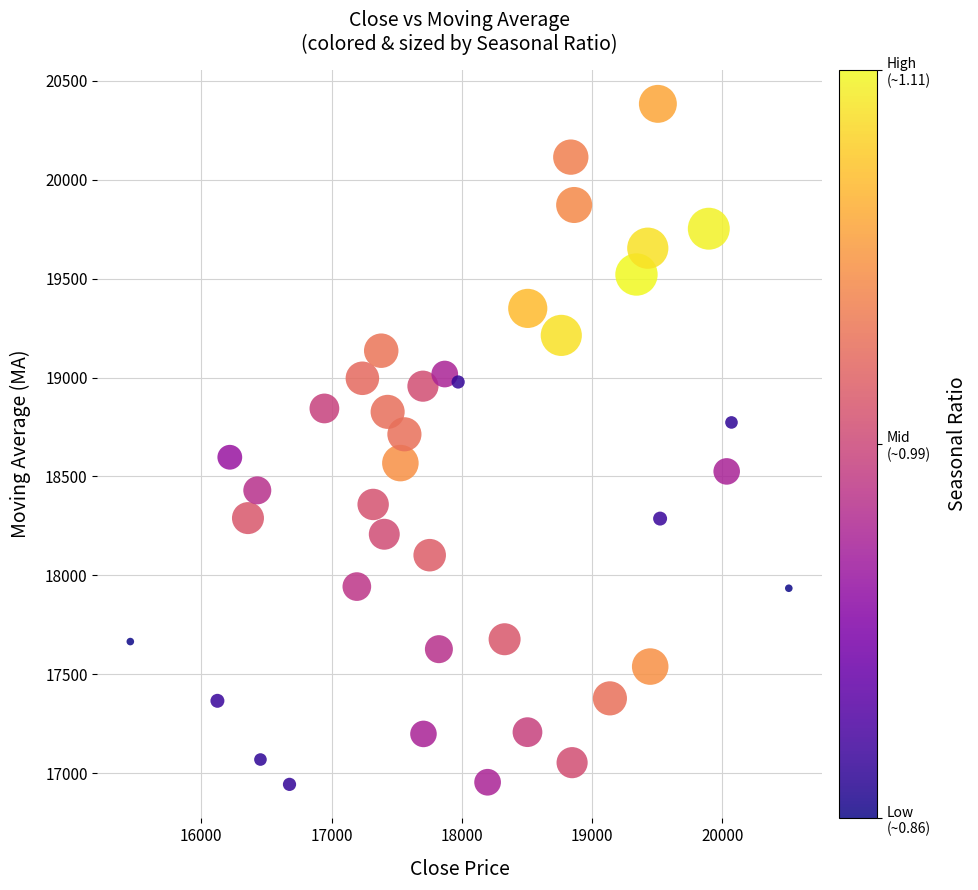

What is the range of Y values (max minus min)?

3440.8